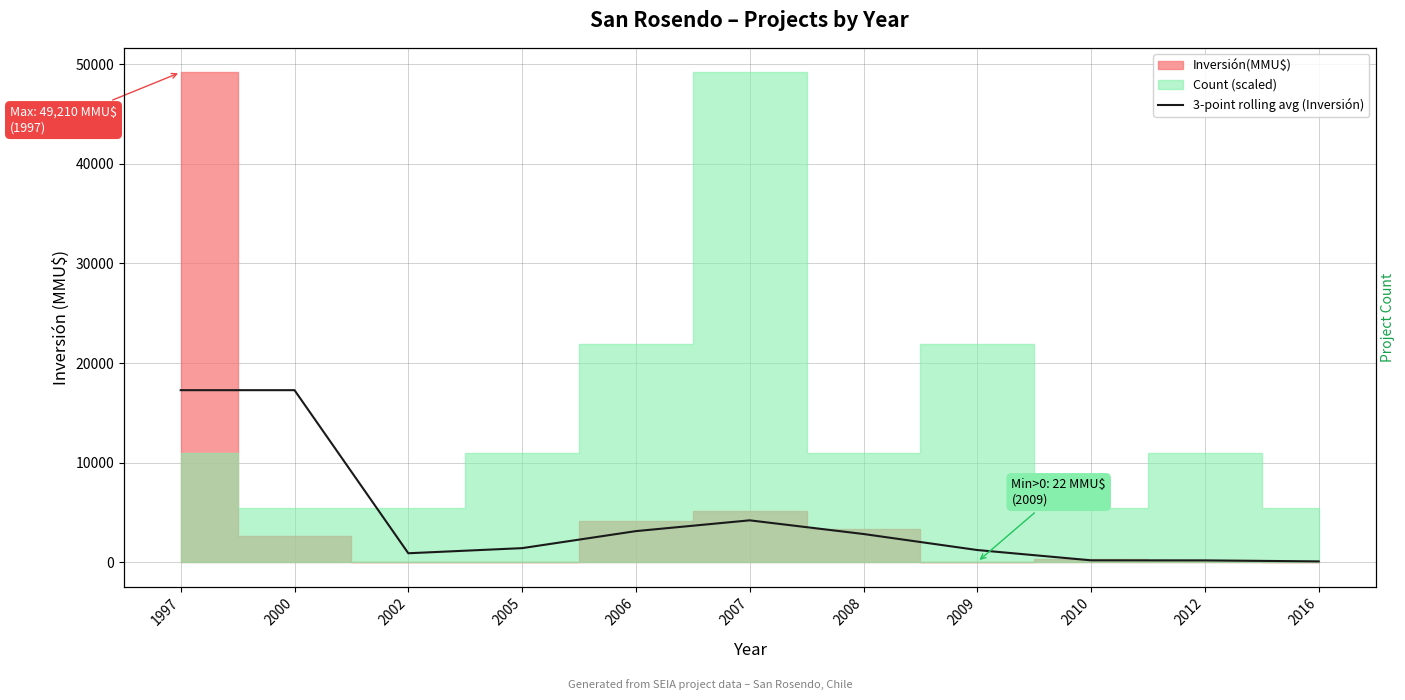

At which category does the data reach its first local peak?

2007